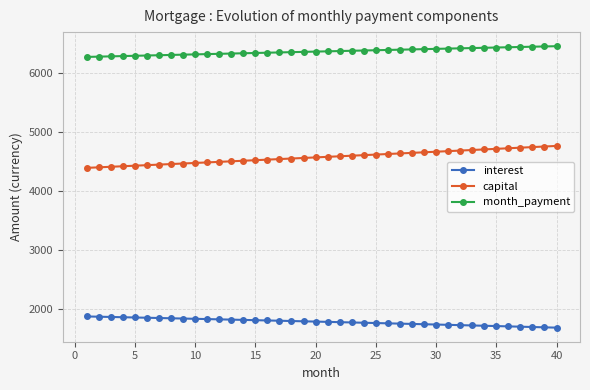

What is the sum of all month_payment values?

254638.7